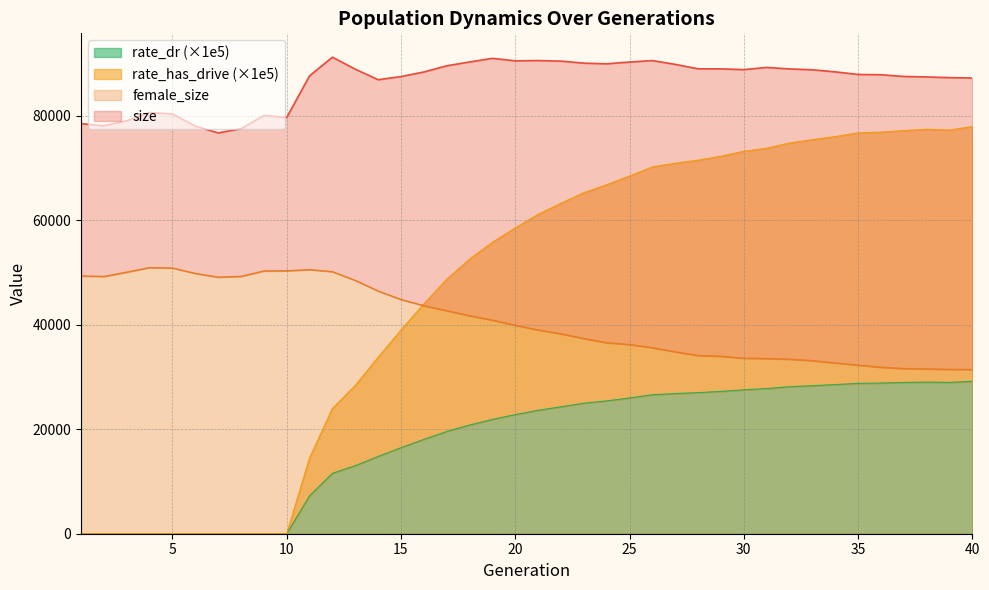

At which category does size reach its first local peak?

4